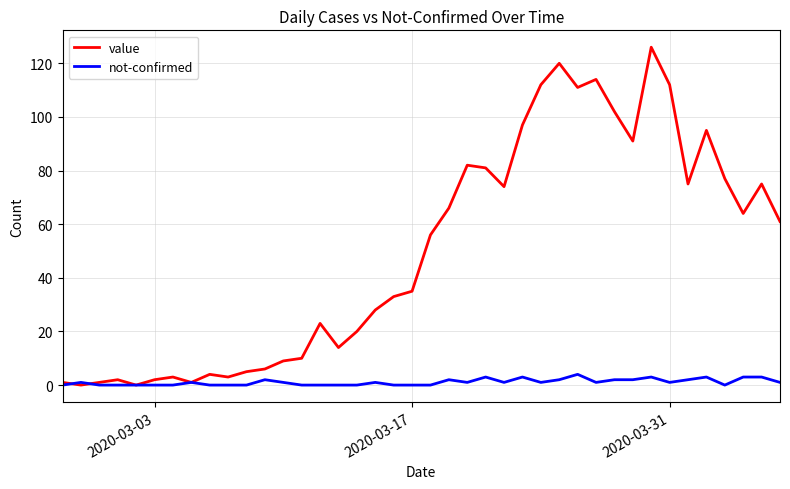

What are all the series names shown in the legend?

value, not-confirmed